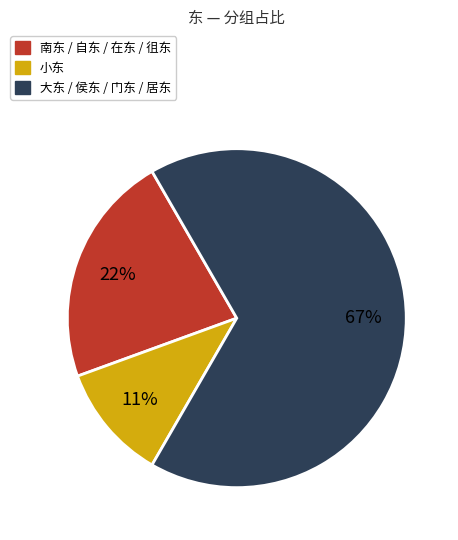

Count the number of slices in the pie.

3